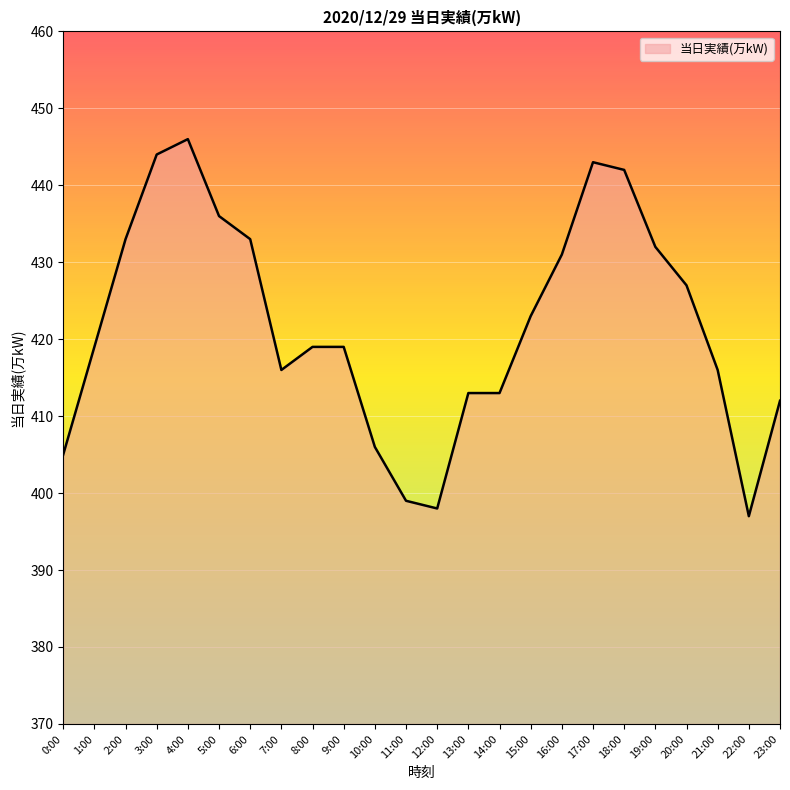

What is the difference between the maximum and minimum values?

49